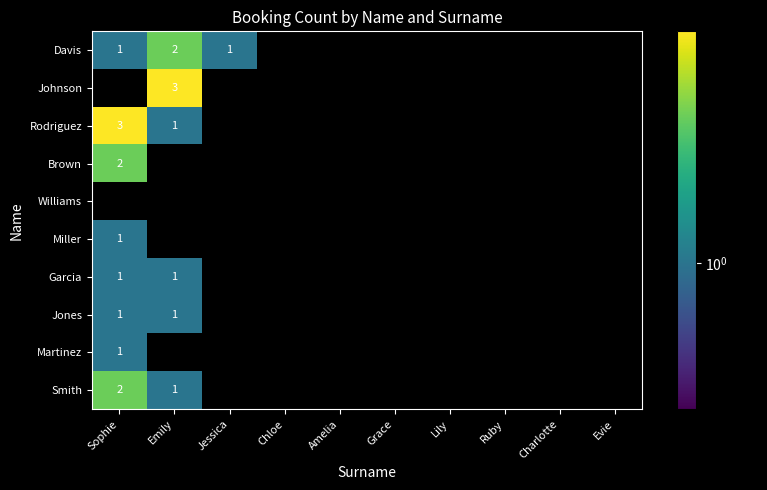

Is it true that Brown equals 1 at Sophie?

False